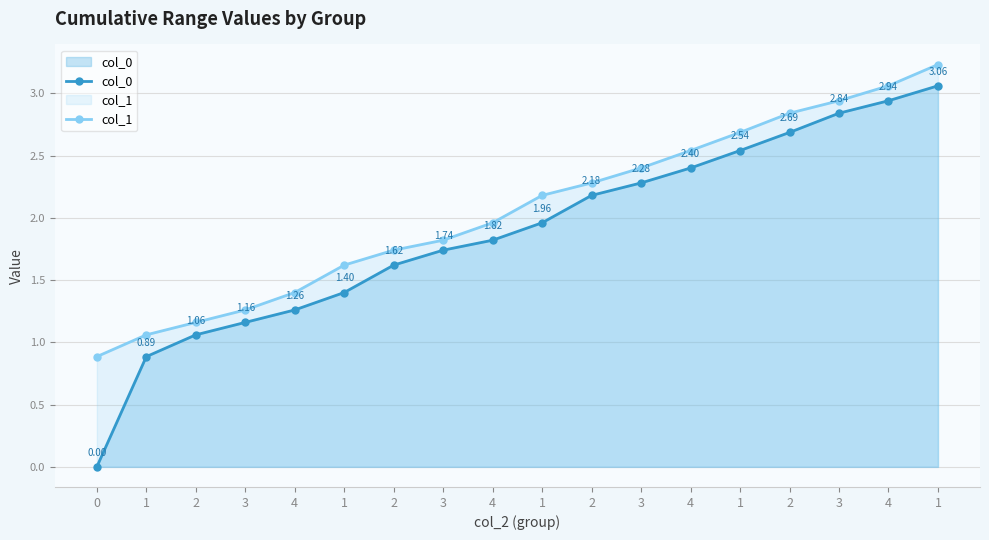

True or false: col_1 and col_0 intersect in this chart.

False